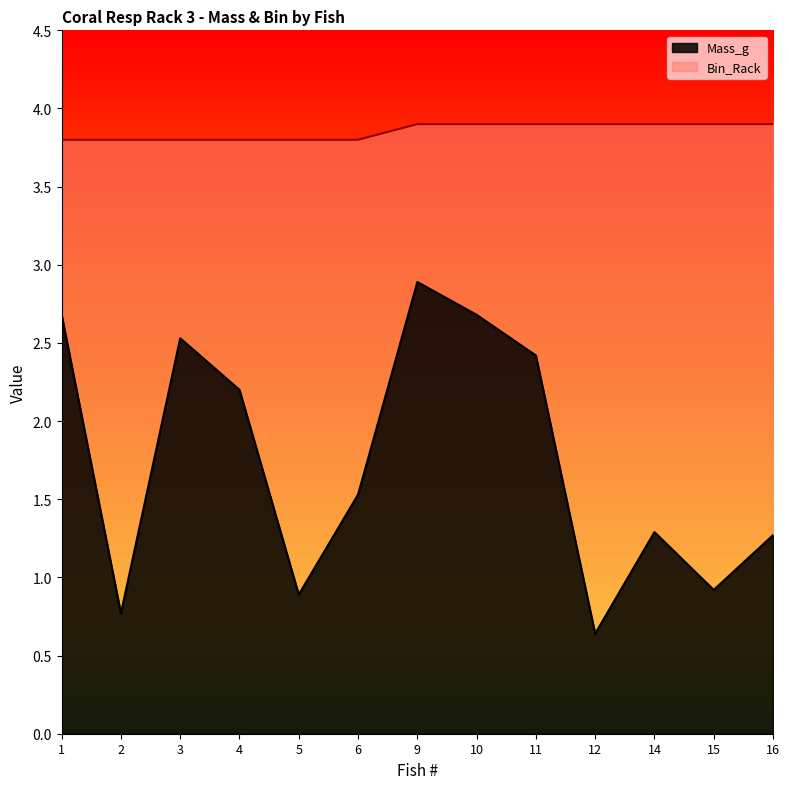

At which category does Mass_g reach its first local valley?

2